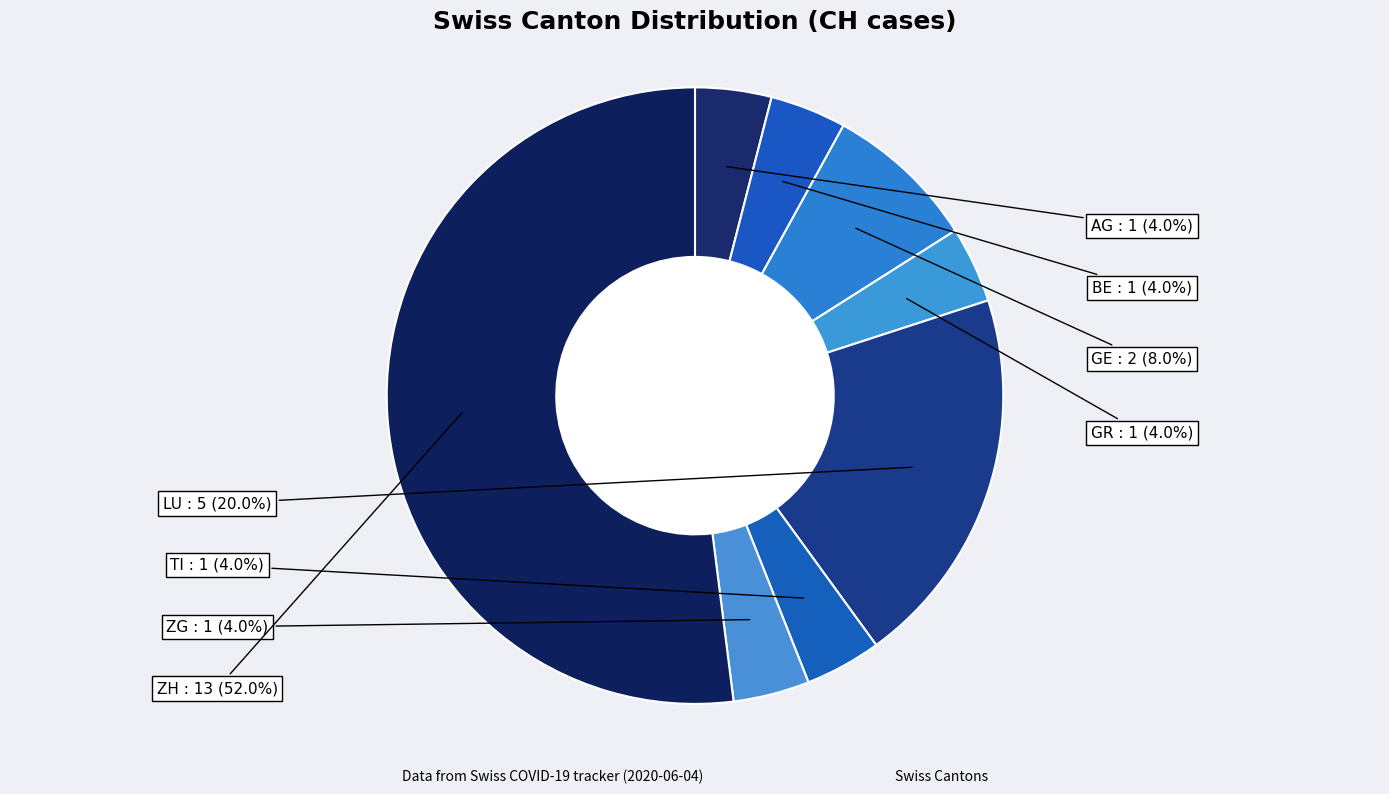

How many slices are in this pie chart?

8